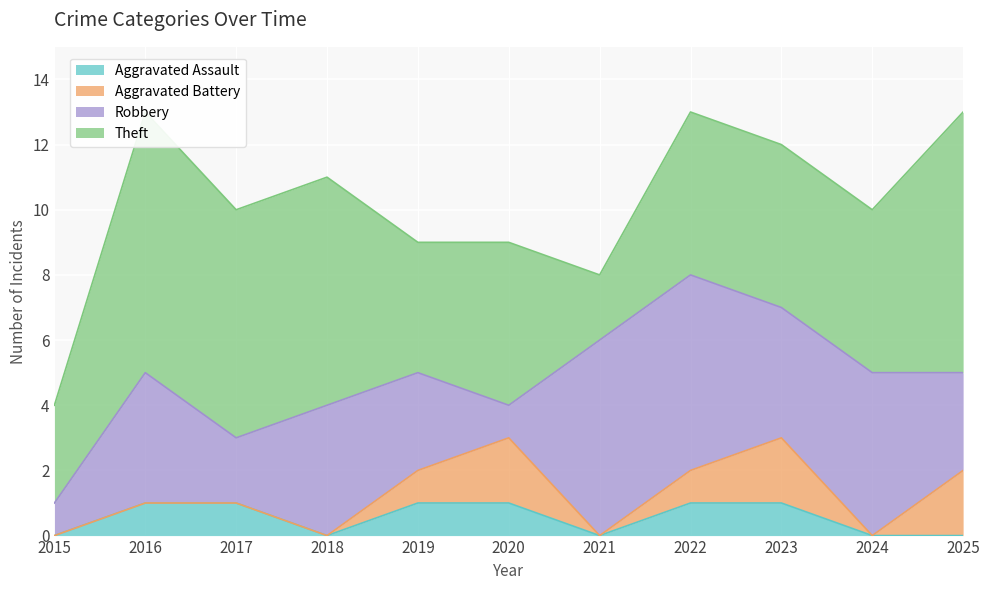

The Aggravated Assault series shows 0 at 2021. True or false?

True